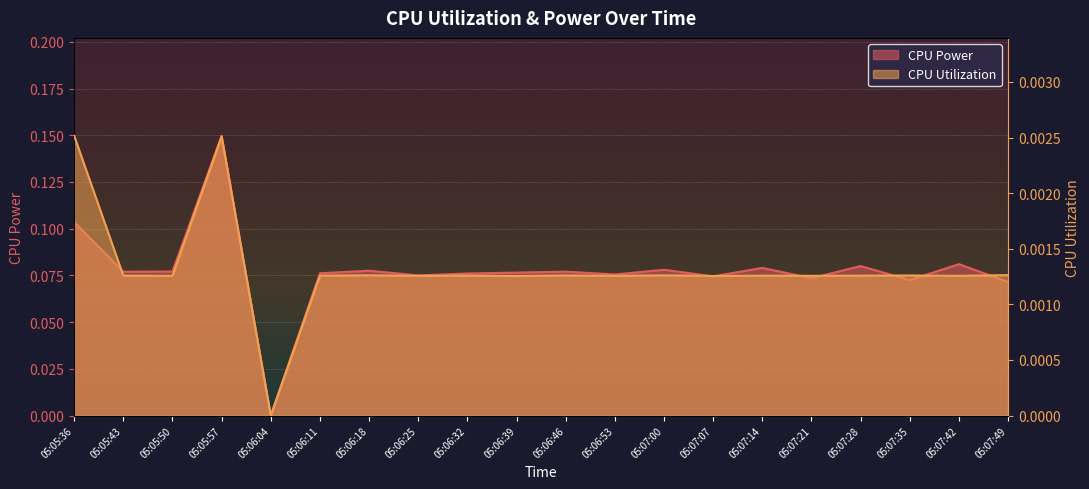

How many lines are shown in the chart?

2